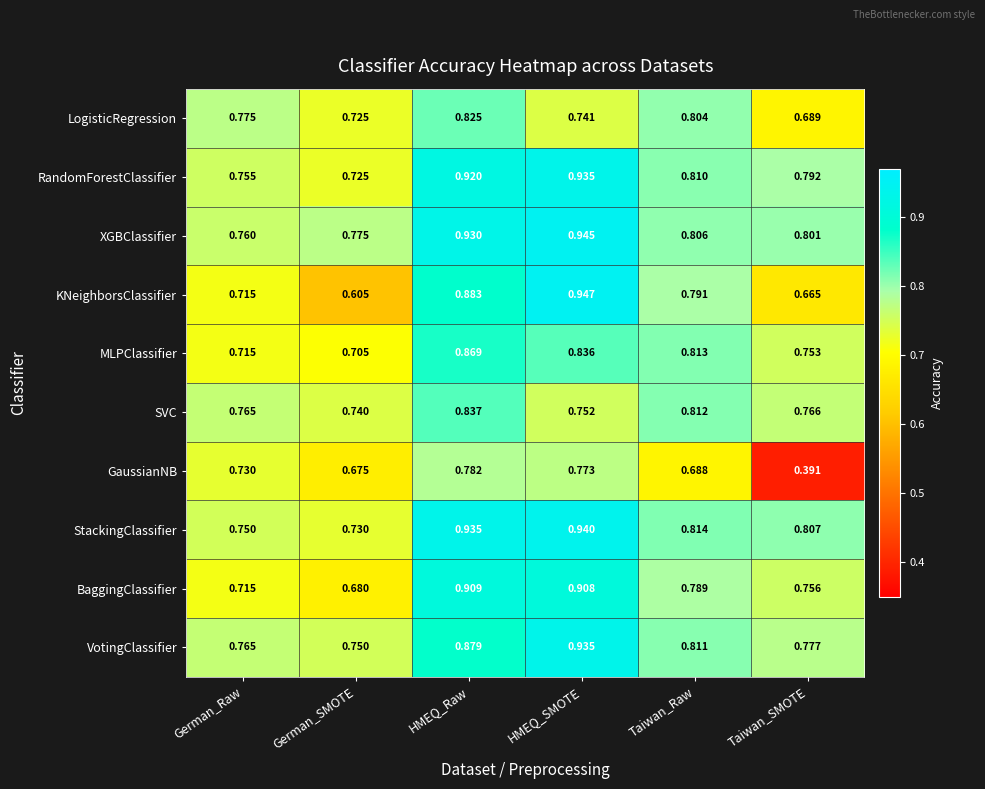

At which label does KNeighborsClassifier reach its peak?

HMEQ_SMOTE